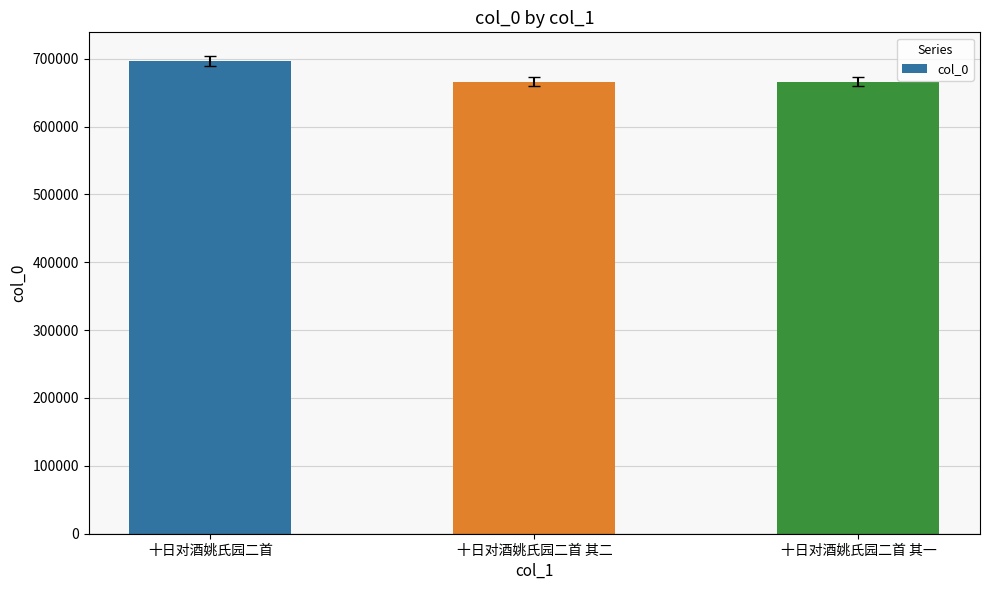

What is the smallest value displayed?

665693